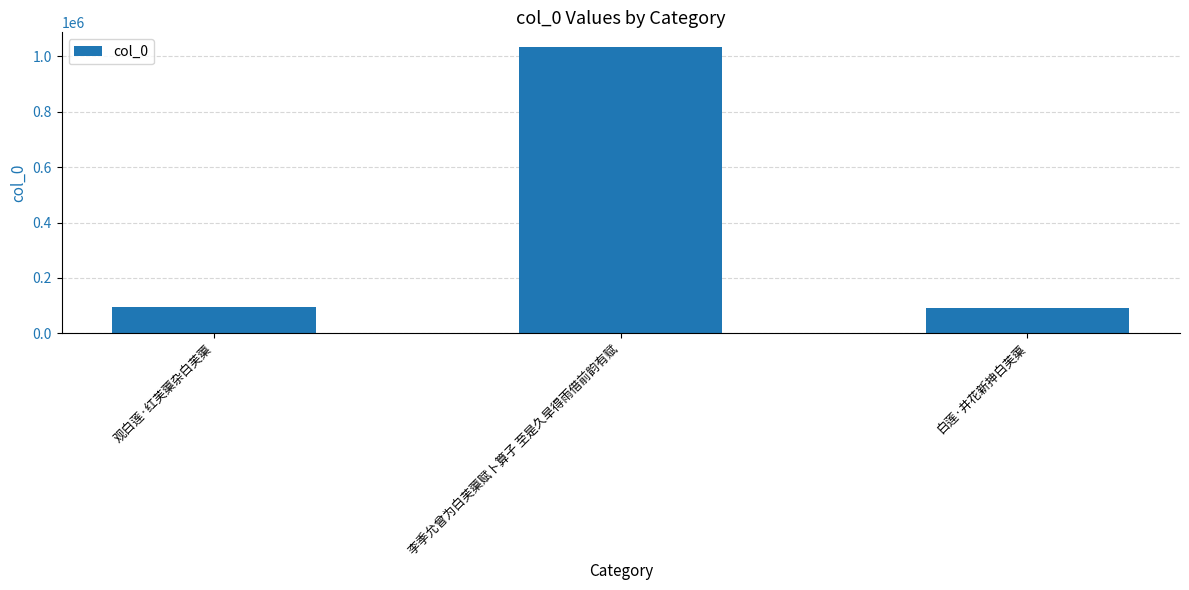

What is the sum of all values?

1220659